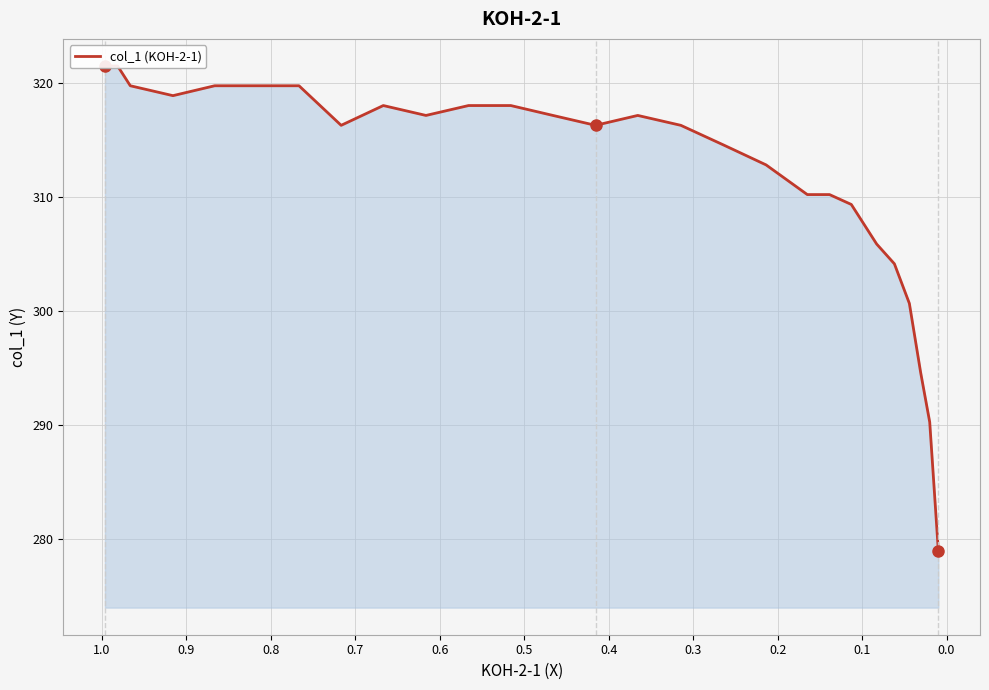

How many interior local peaks (higher than both neighbors) does the data have?

2